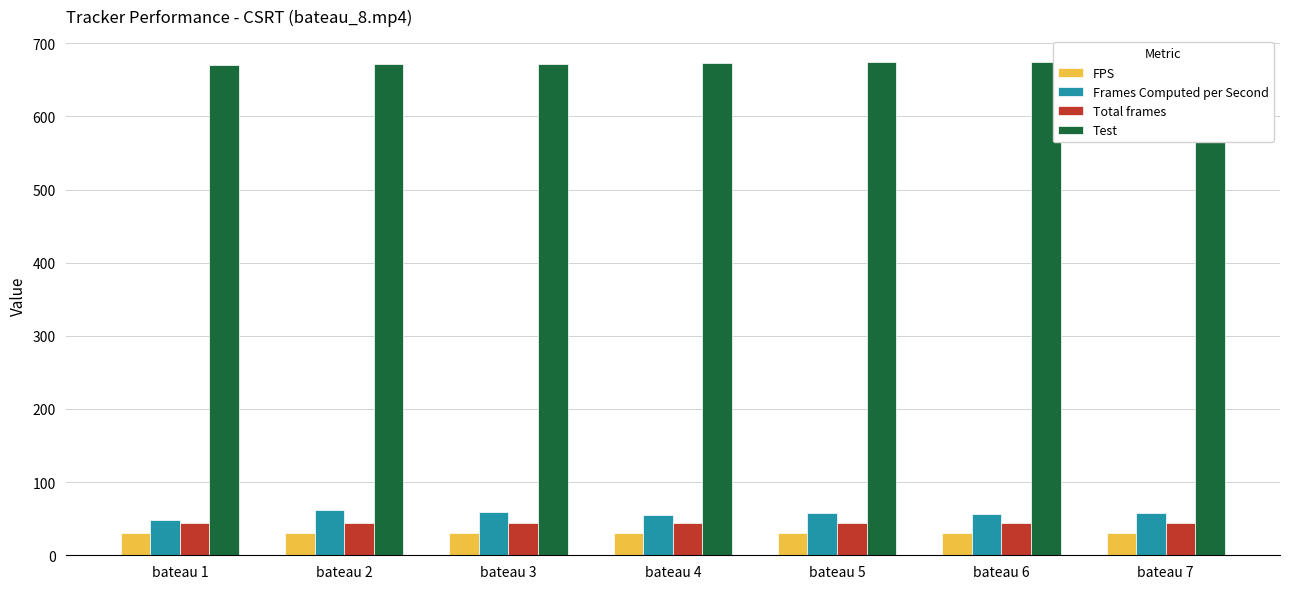

Which series has the largest range (max minus min)?

Frames Computed per Second